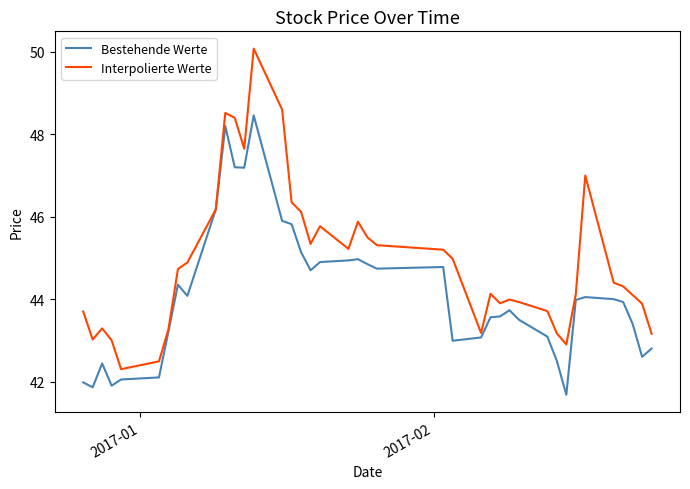

True or false: Interpolierte Werte has more than 2 points higher than both neighbors.

True